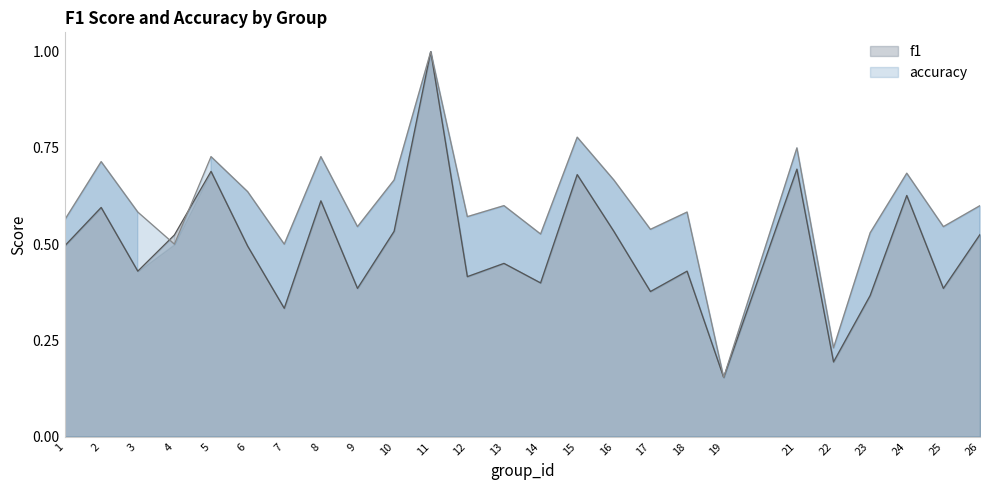

What is the total value across all series at 17?

0.9